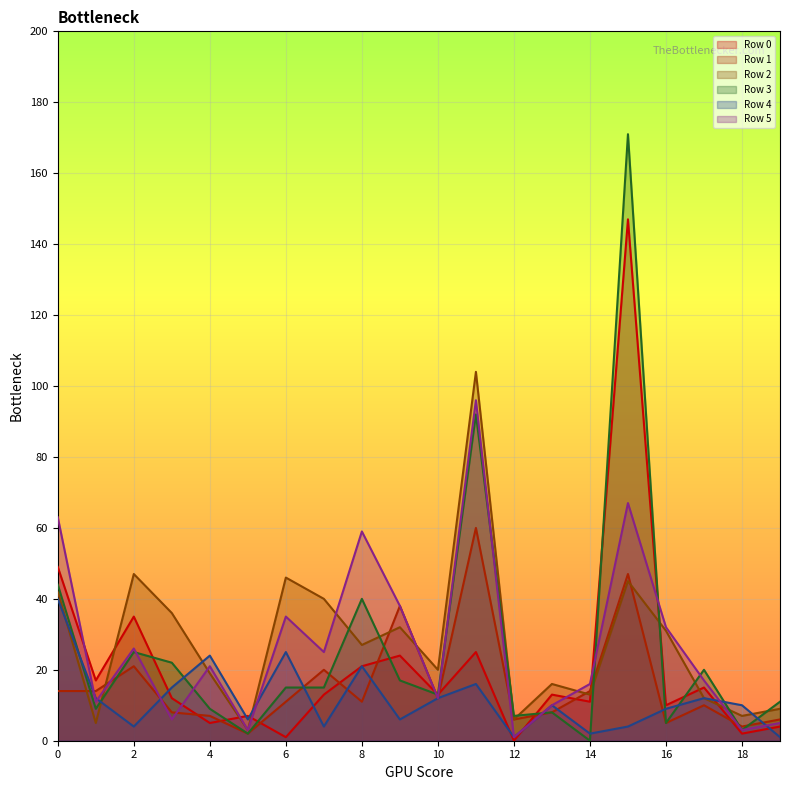

List the labels in order of Row 5 value, smallest first.

12, 5, 18, 19, 3, 13, 1, 10, 14, 17, 4, 7, 2, 16, 6, 9, 8, 0, 15, 11